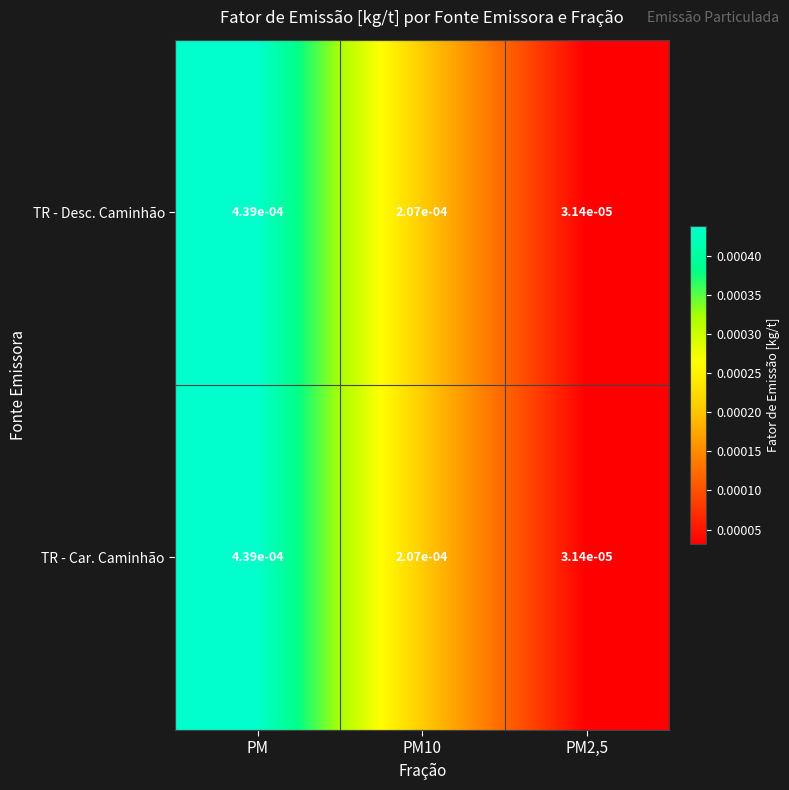

Is the value of TR - Car. Caminhão at PM2,5 greater than the value of TR - Desc. Caminhão at PM10?

No